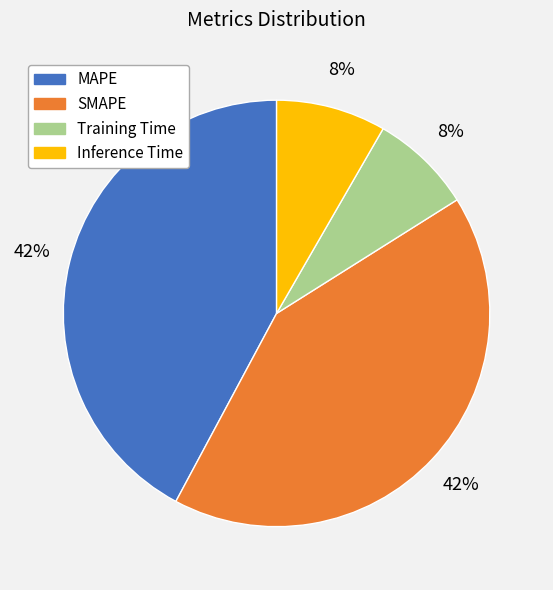

Does SMAPE represent more than half of the total?

No